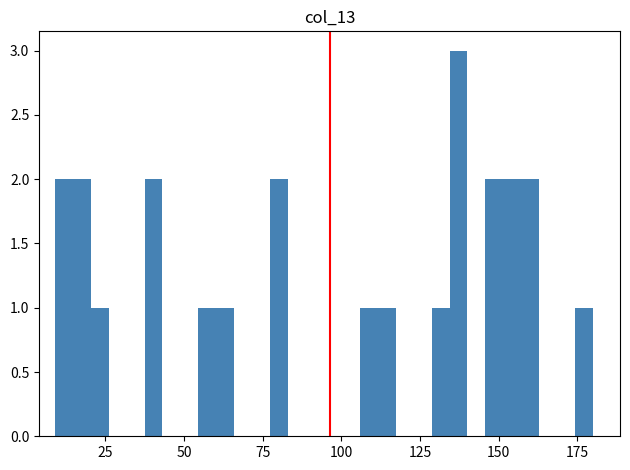

Read against the x-axis, roughly where is the centre of the tallest bar?

135